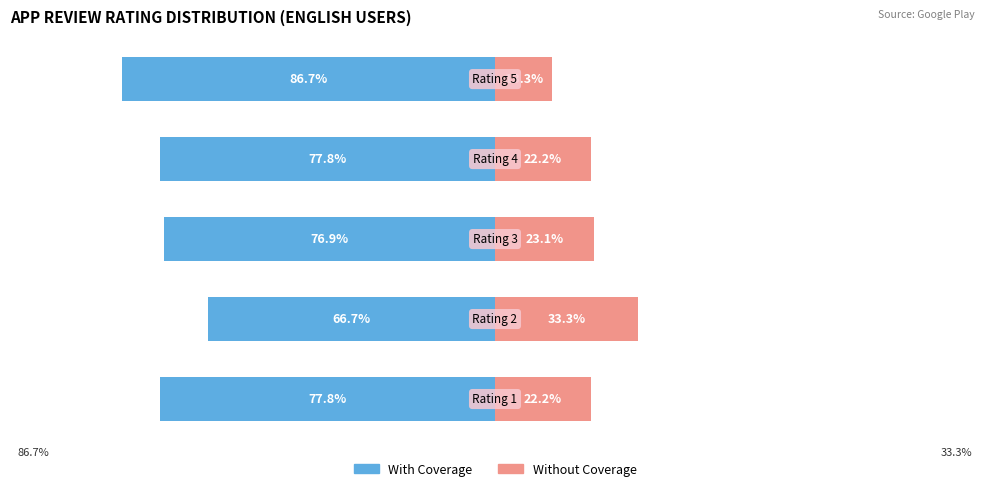

What is the sum of the With Coverage values at 3 and 0?

-155.6